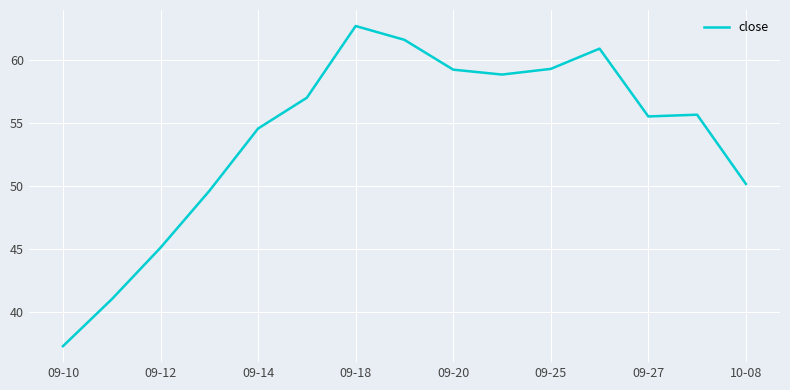

What is the maximum value shown in the chart?

62.7